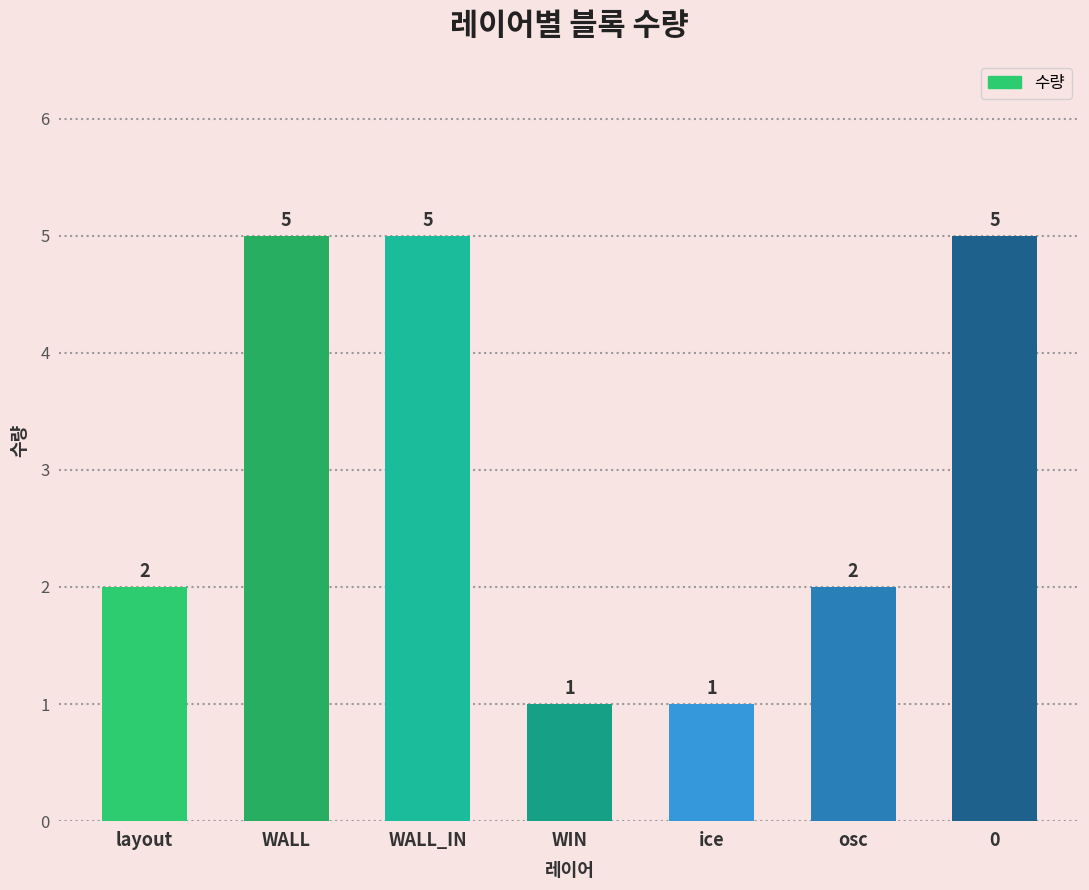

What is the approximate value at WALL_IN?

5